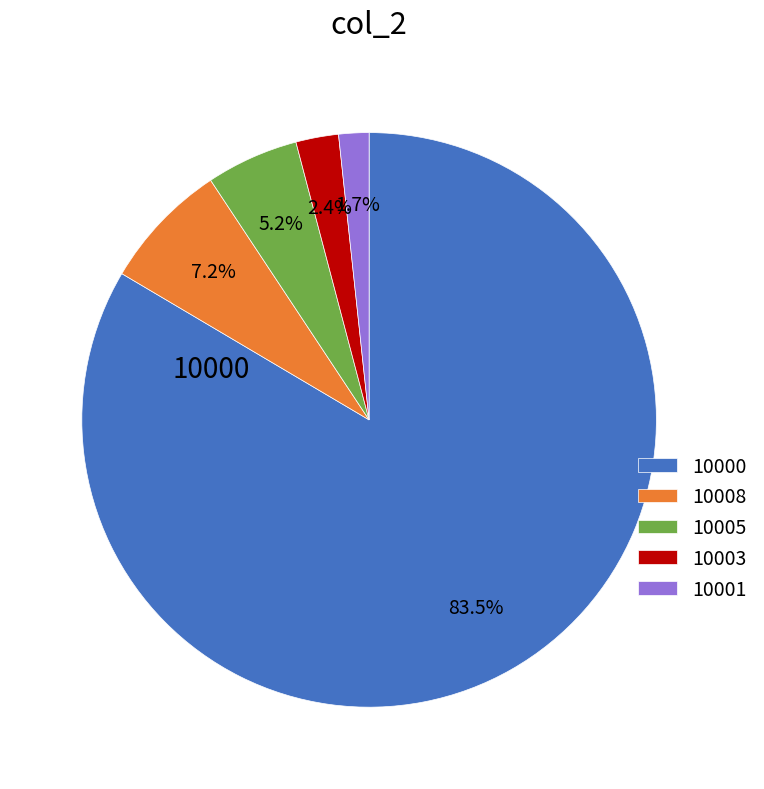

Is it true that 10003 is 2% of the pie?

True